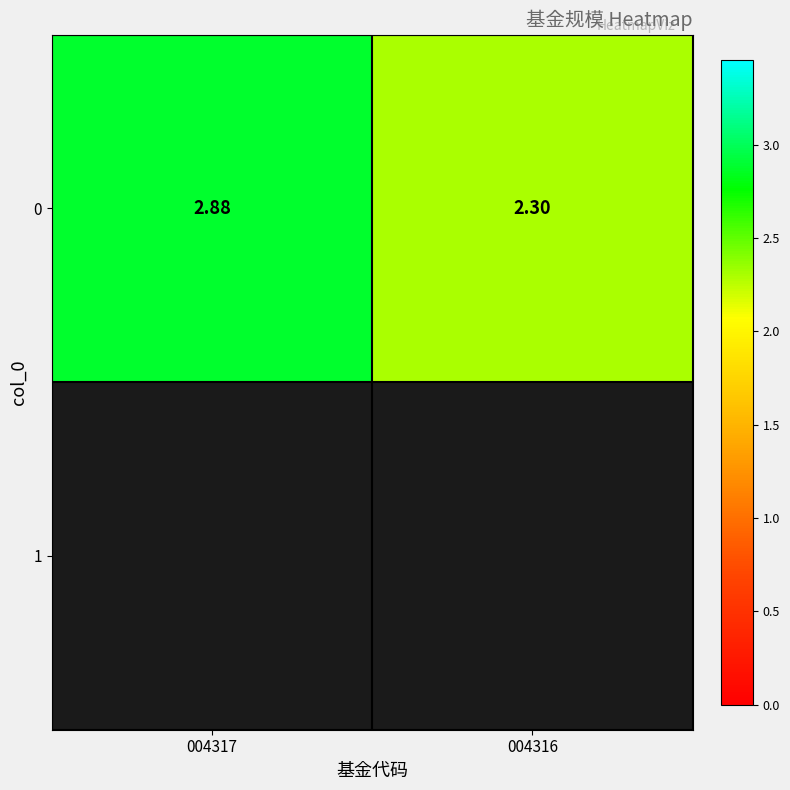

List the labels in order of value, smallest first.

004316, 004317